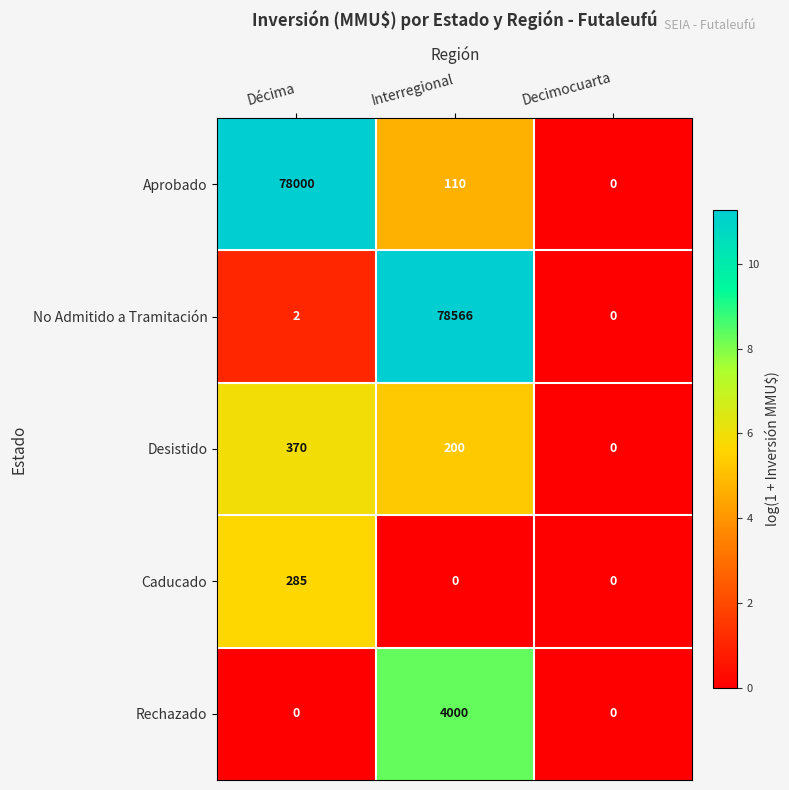

Which category has the highest value in the Desistido series?

Décima